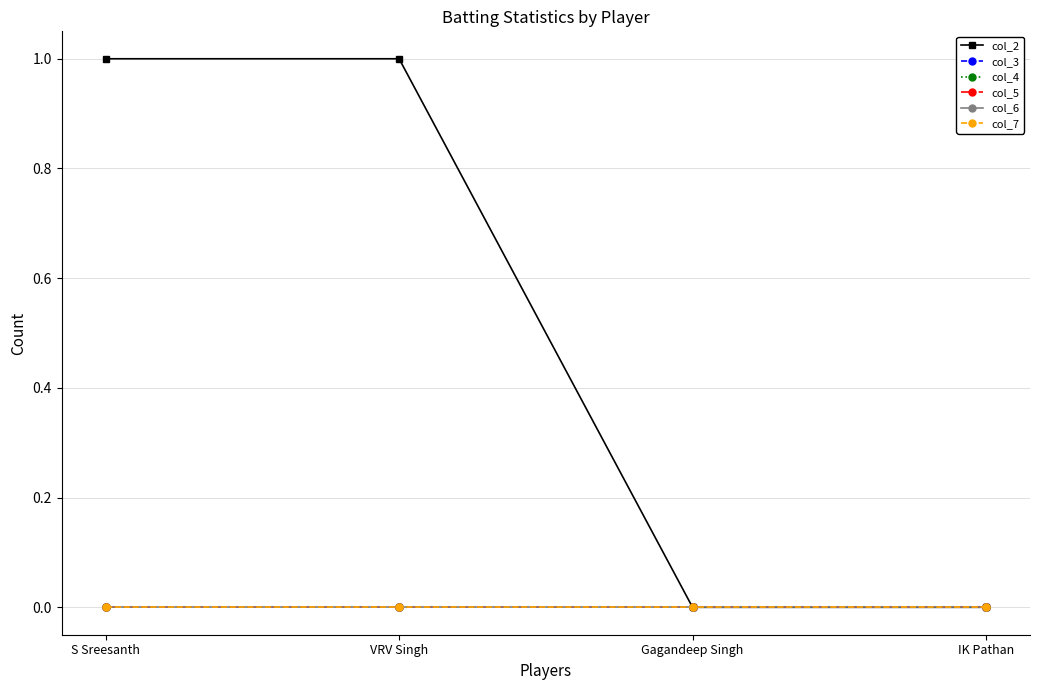

Is this an area chart (filled region under the line)?

No